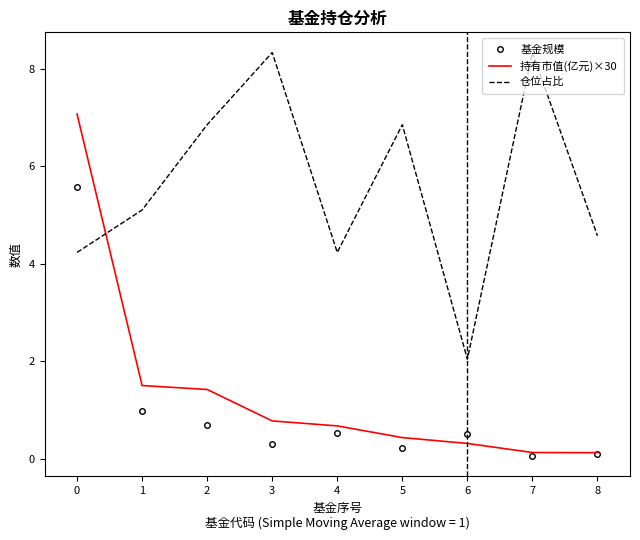

Rank the series by their maximum value, from lowest to highest.

基金规模, 持有市值(亿元)×30, 仓位占比